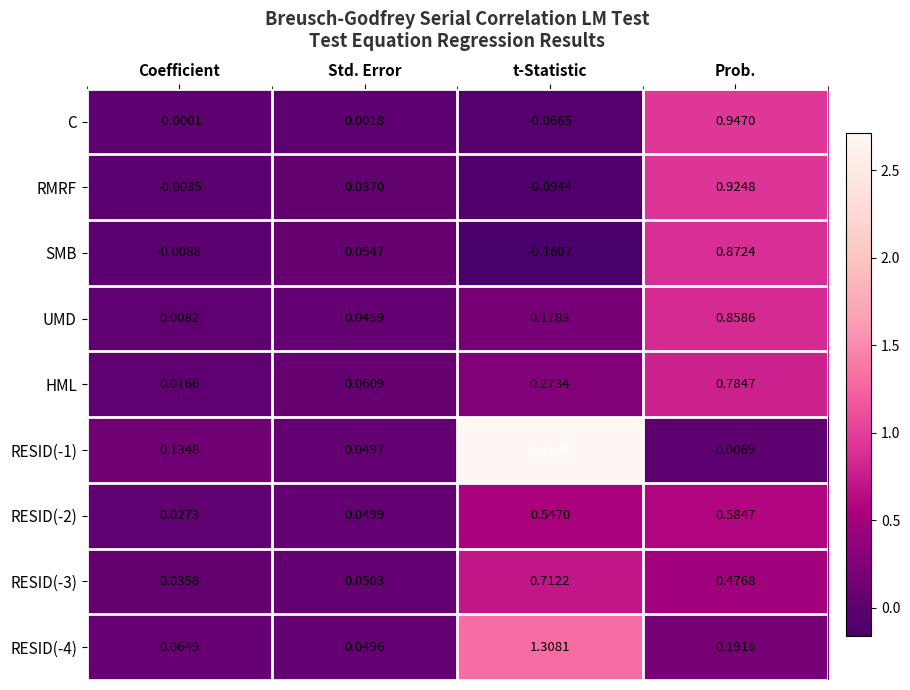

At which category is the sum across all series the highest?

Prob.